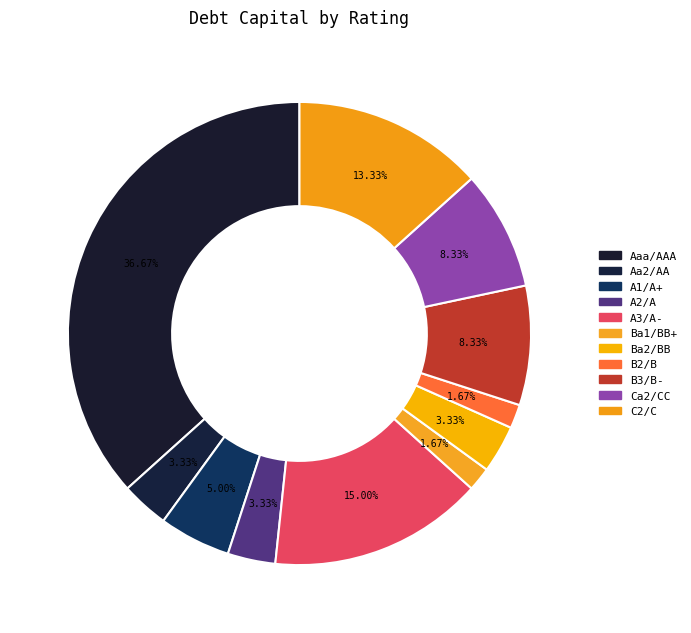

True or false: Ba1/BB+ accounts for 2% of the total.

True